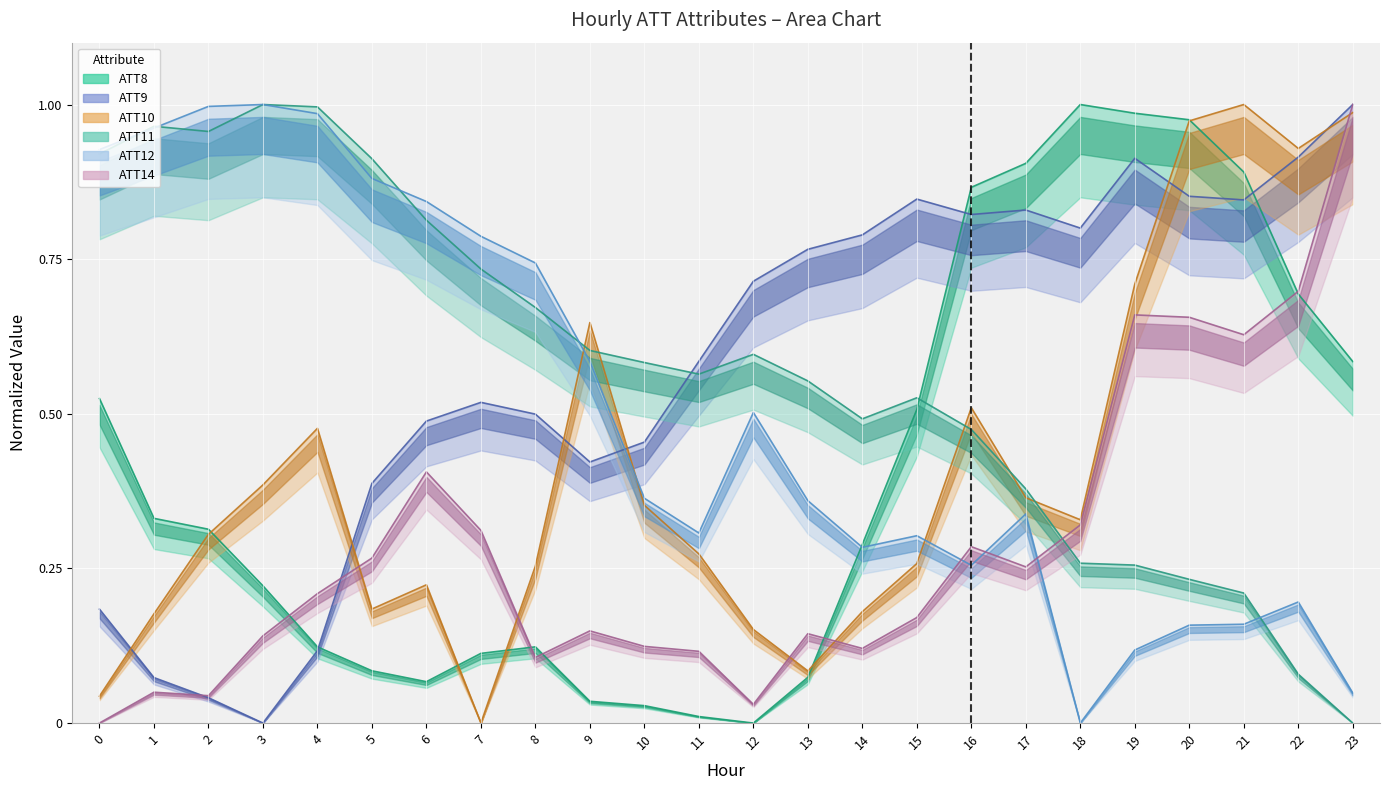

Reading left to right, list all the values displayed in this chart.

ATT8: 0.5	0.3	0.3	0.2	0.1	0.1	0.1	0.1	0.1	0.0	0.0	0.0	0.0	0.1	0.3	0.5	0.9	0.9	1.0	1.0	1.0	0.9	0.7	0.6
ATT9: 0.2	0.1	0.0	0.0	0.1	0.4	0.5	0.5	0.5	0.4	0.5	0.6	0.7	0.8	0.8	0.8	0.8	0.8	0.8	0.9	0.9	0.8	0.9	1.0
ATT10: 0.0	0.2	0.3	0.4	0.5	0.2	0.2	0.0	0.3	0.6	0.4	0.3	0.2	0.1	0.2	0.3	0.5	0.4	0.3	0.7	1.0	1.0	0.9	1.0
ATT11: 0.9	1.0	1.0	1.0	1.0	0.9	0.8	0.7	0.7	0.6	0.6	0.6	0.6	0.6	0.5	0.5	0.5	0.4	0.3	0.3	0.2	0.2	0.1	0.0
ATT12: 0.9	1.0	1.0	1.0	1.0	0.9	0.8	0.8	0.7	0.6	0.4	0.3	0.5	0.4	0.3	0.3	0.3	0.3	0.0	0.1	0.2	0.2	0.2	0.0
ATT14: 0.0	0.0	0.0	0.1	0.2	0.3	0.4	0.3	0.1	0.1	0.1	0.1	0.0	0.1	0.1	0.2	0.3	0.3	0.3	0.7	0.7	0.6	0.7	1.0